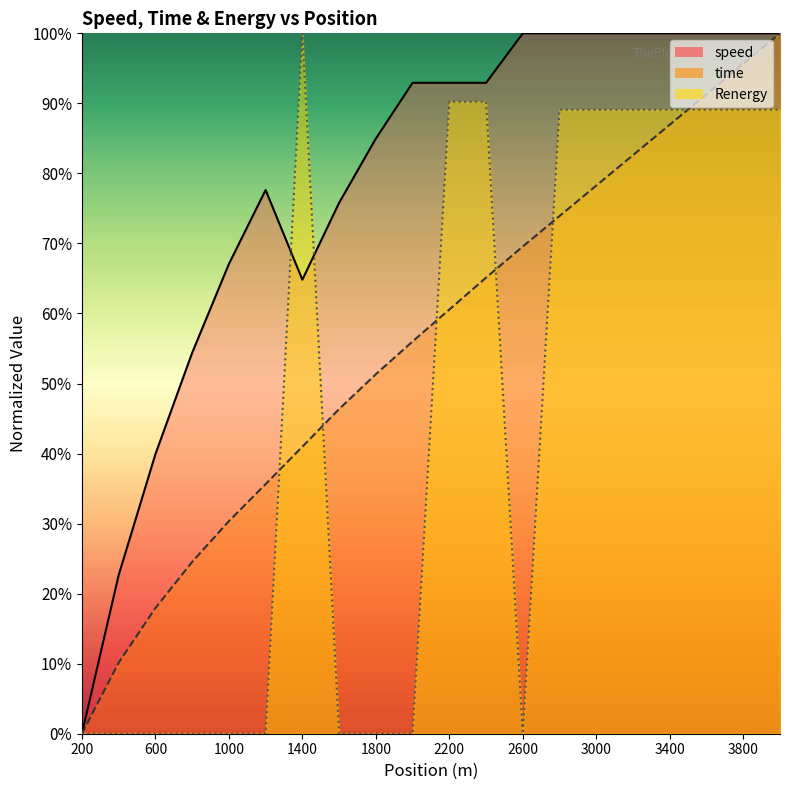

In speed, how many points are higher than both neighbors (excluding endpoints)?

1